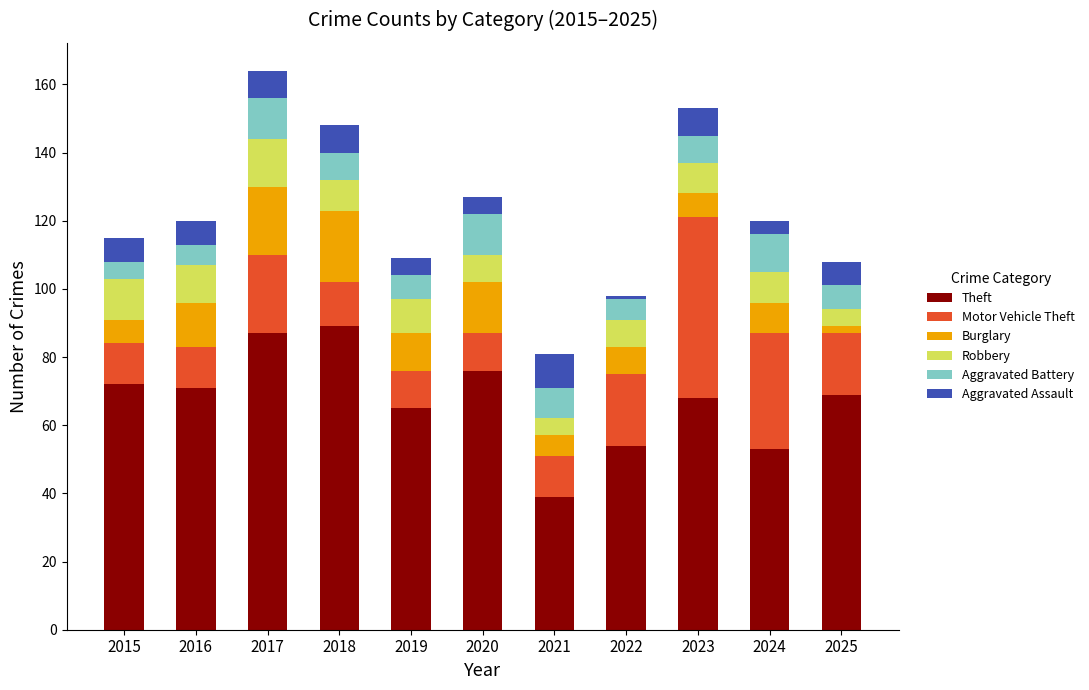

What are all the series names shown in the legend?

Theft, Motor Vehicle Theft, Burglary, Robbery, Aggravated Battery, Aggravated Assault